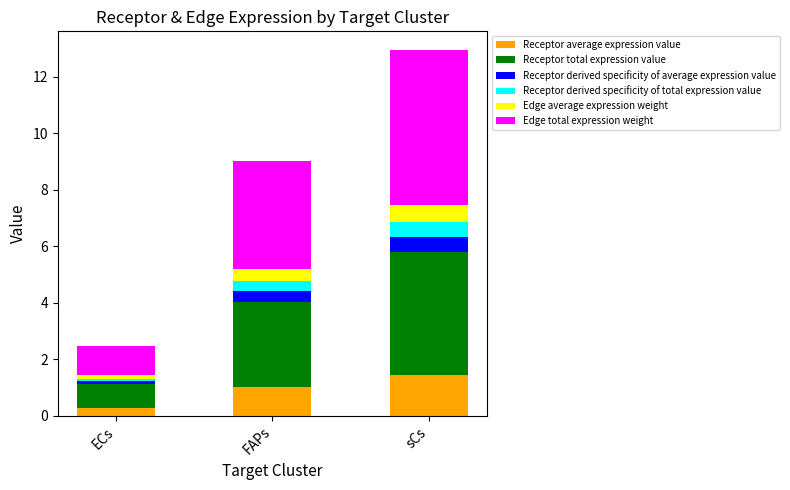

What is the lowest value of the Receptor average expression value series?

0.3